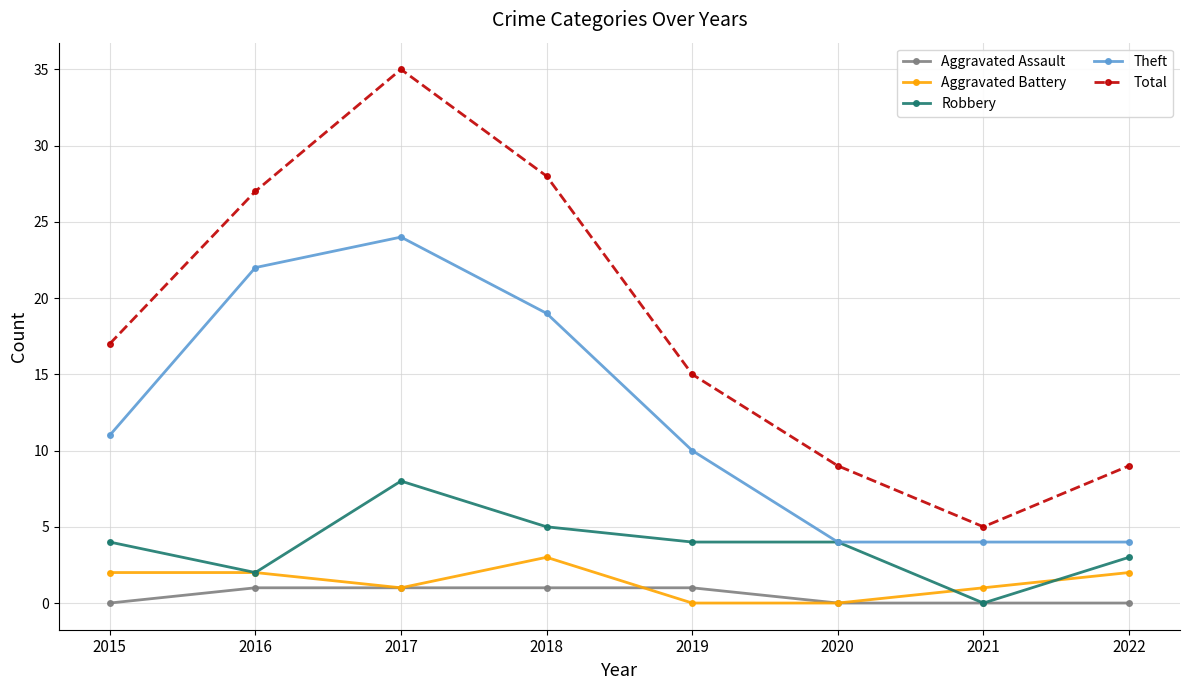

What is the value of the Aggravated Battery point at the 8th from the left?

2